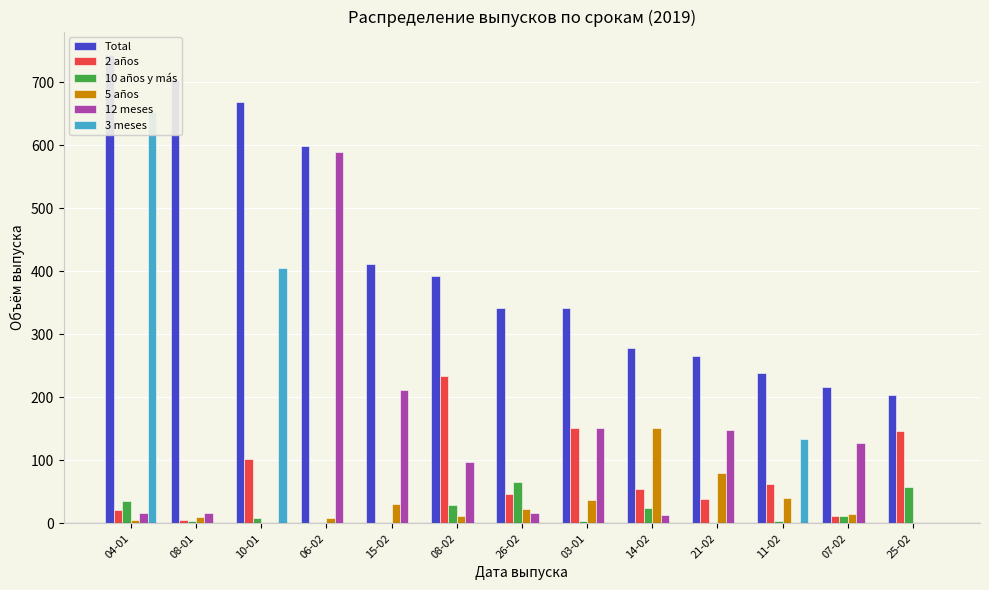

Which series has the largest range (max minus min)?

3 meses